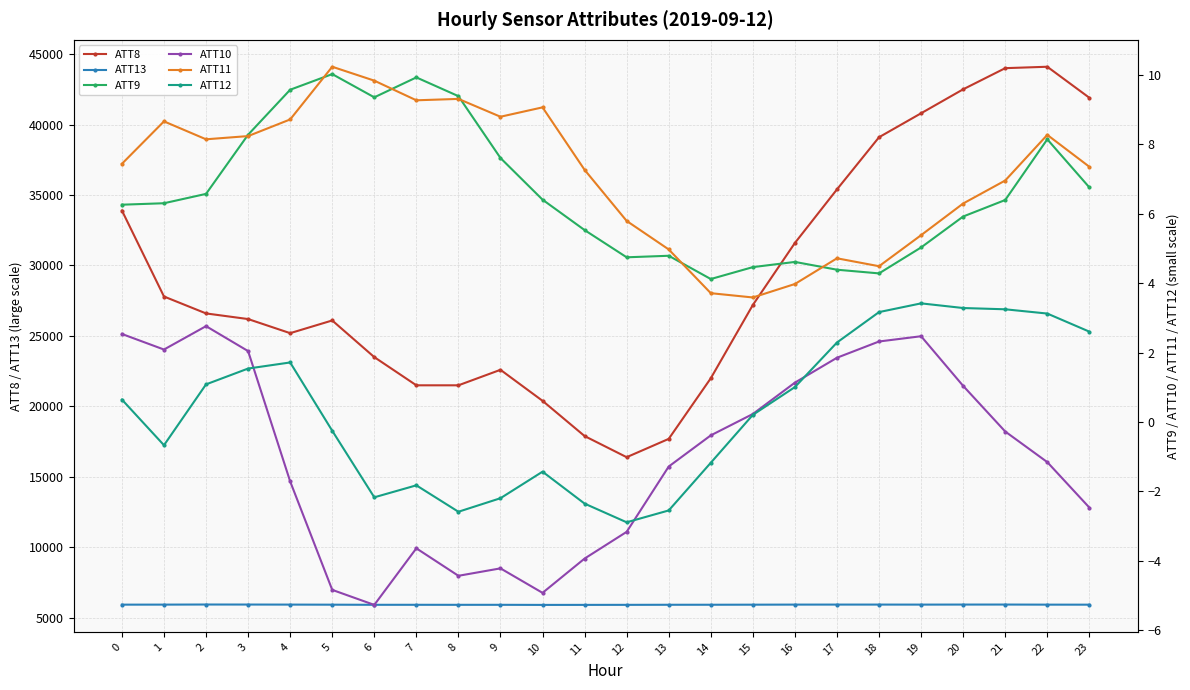

True or false: ATT8 and ATT12 cross at least once.

False